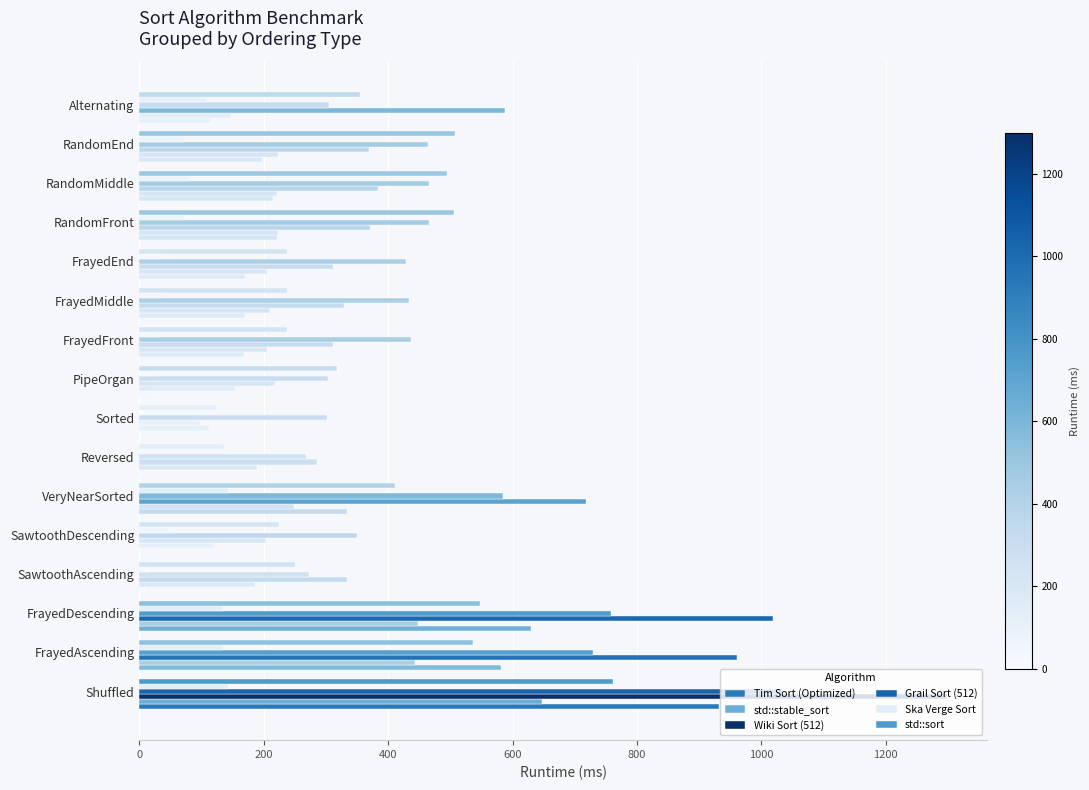

How many categories are shown in the chart?

16